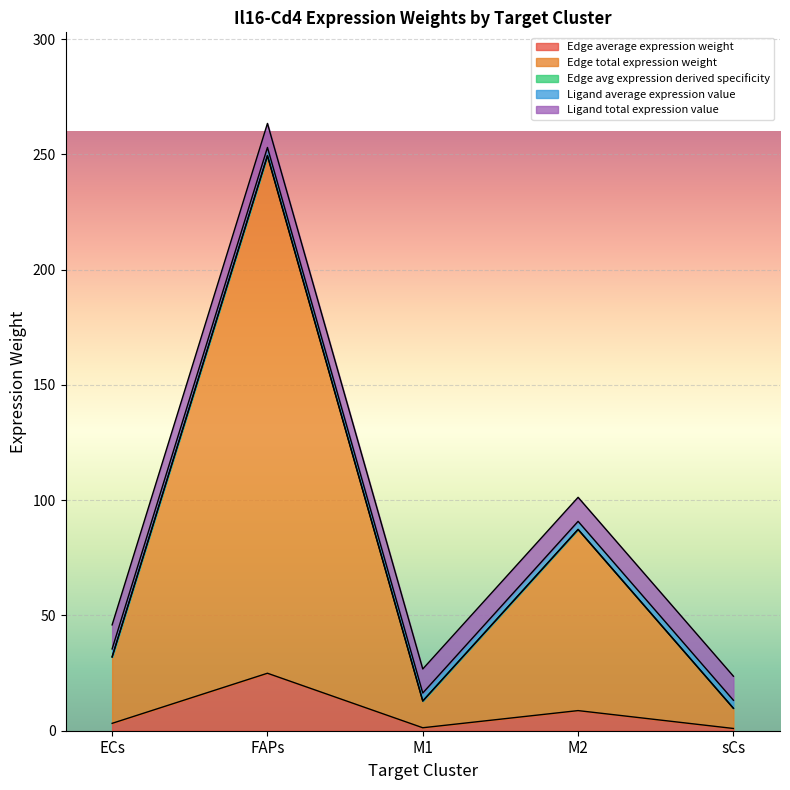

At which category is the sum across all series the highest?

FAPs